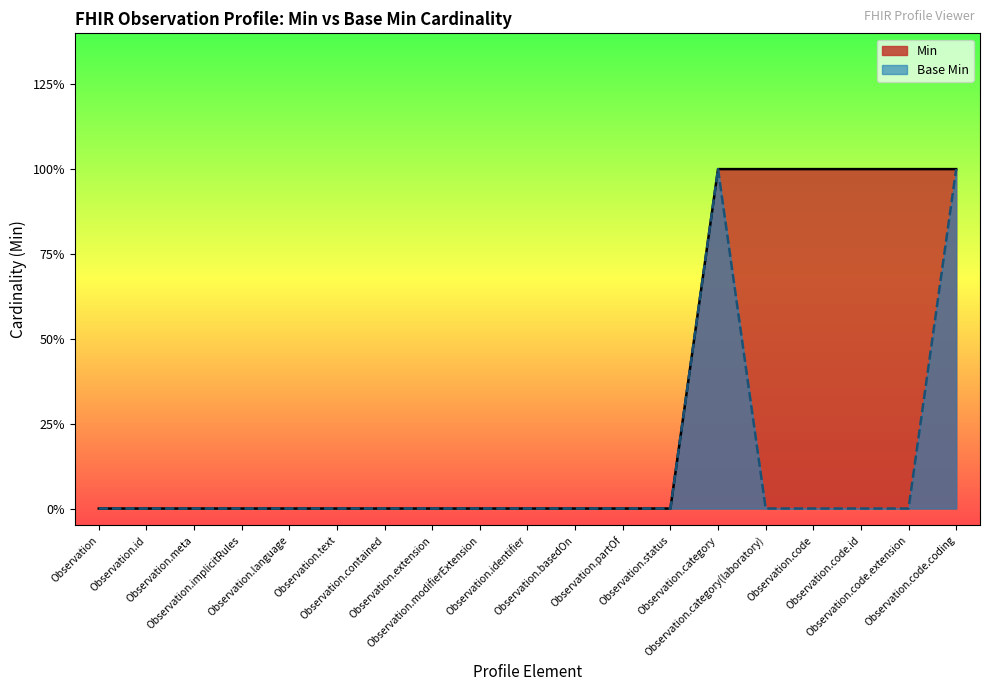

At which category does the chart reach its minimum across all series?

Observation